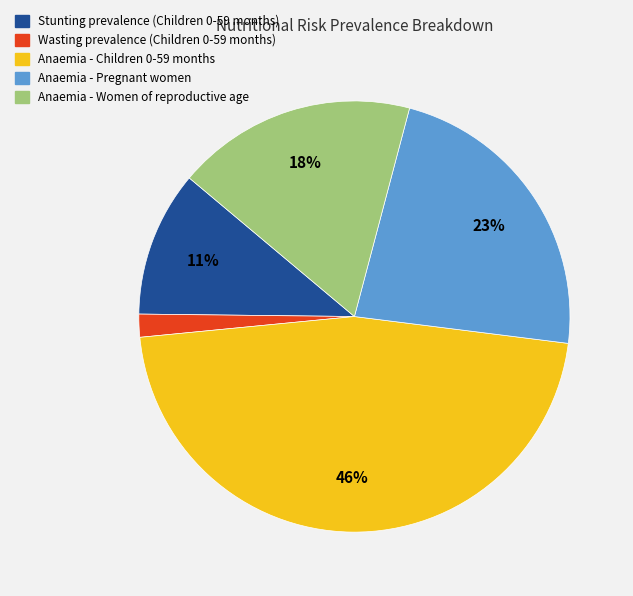

Does any single category account for the majority?

No